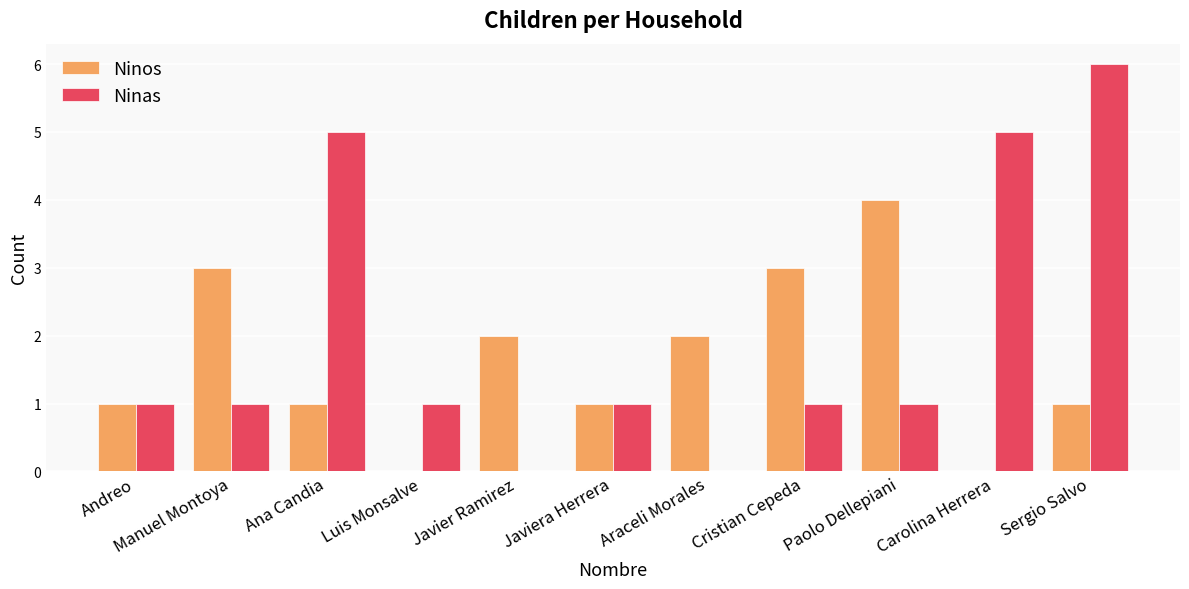

Which series has the largest range (max minus min)?

Ninas